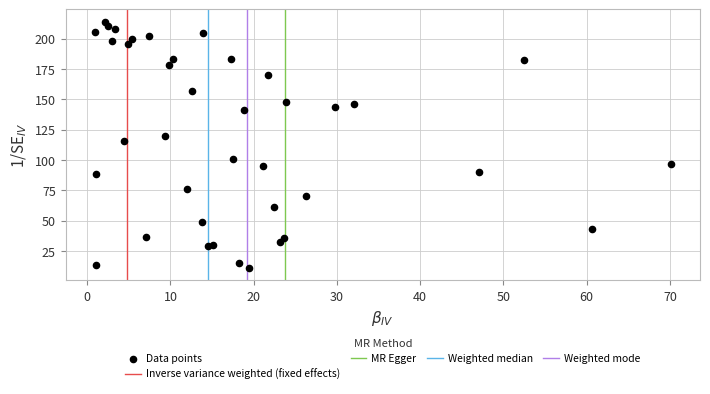

What Y value in the scatter plot is closest to 112?

116.0